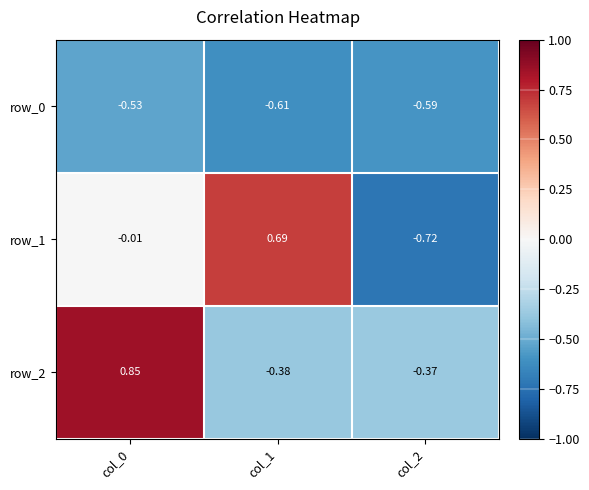

Which category has the highest value in the row_2 series?

col_0